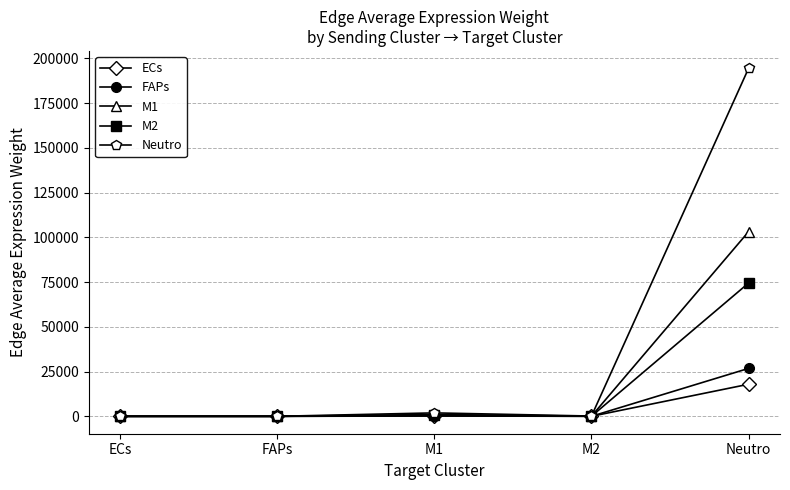

How many values in the FAPs series are below 20?

2